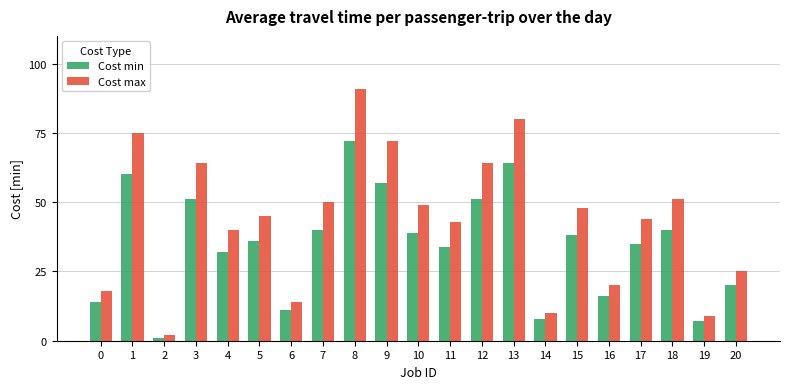

What are all the series names shown in the legend?

Cost min, Cost max